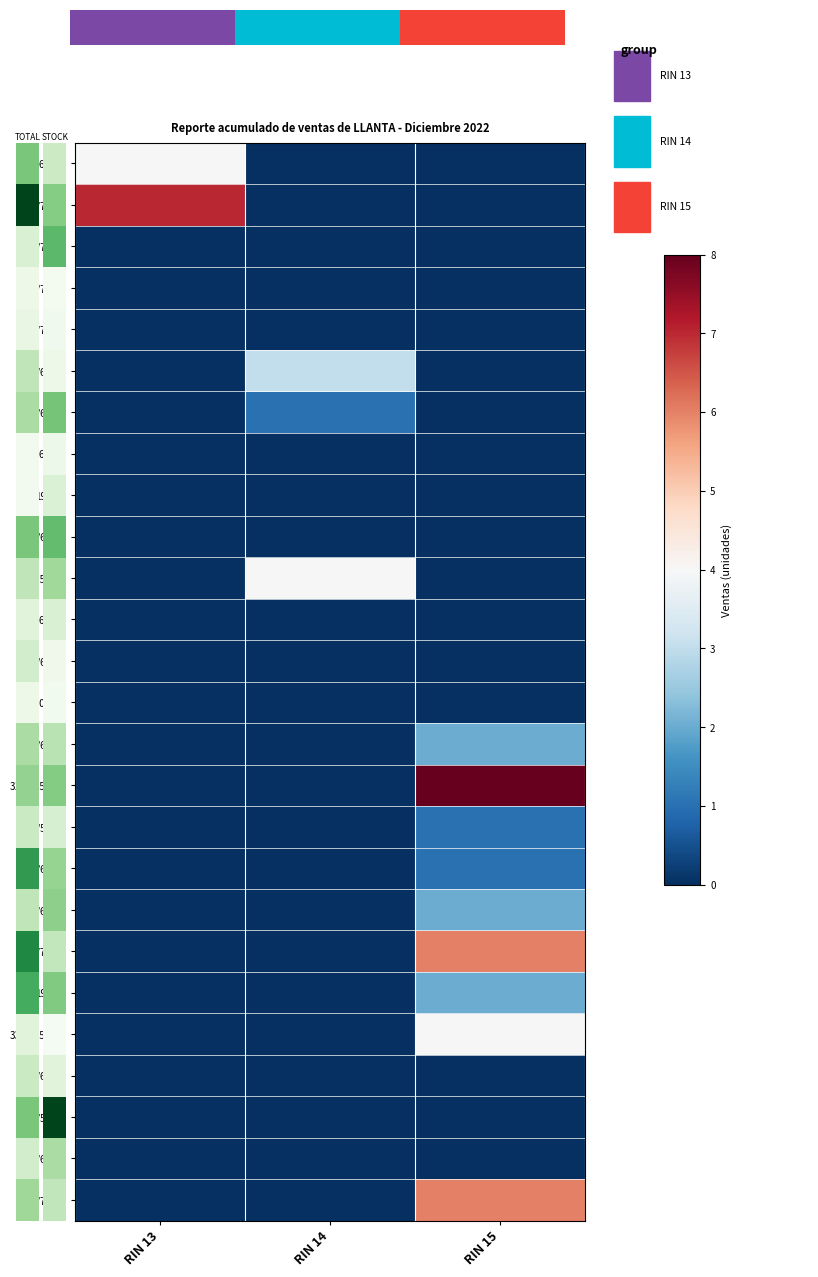

What is the sum of all 215/75/15 values?

6